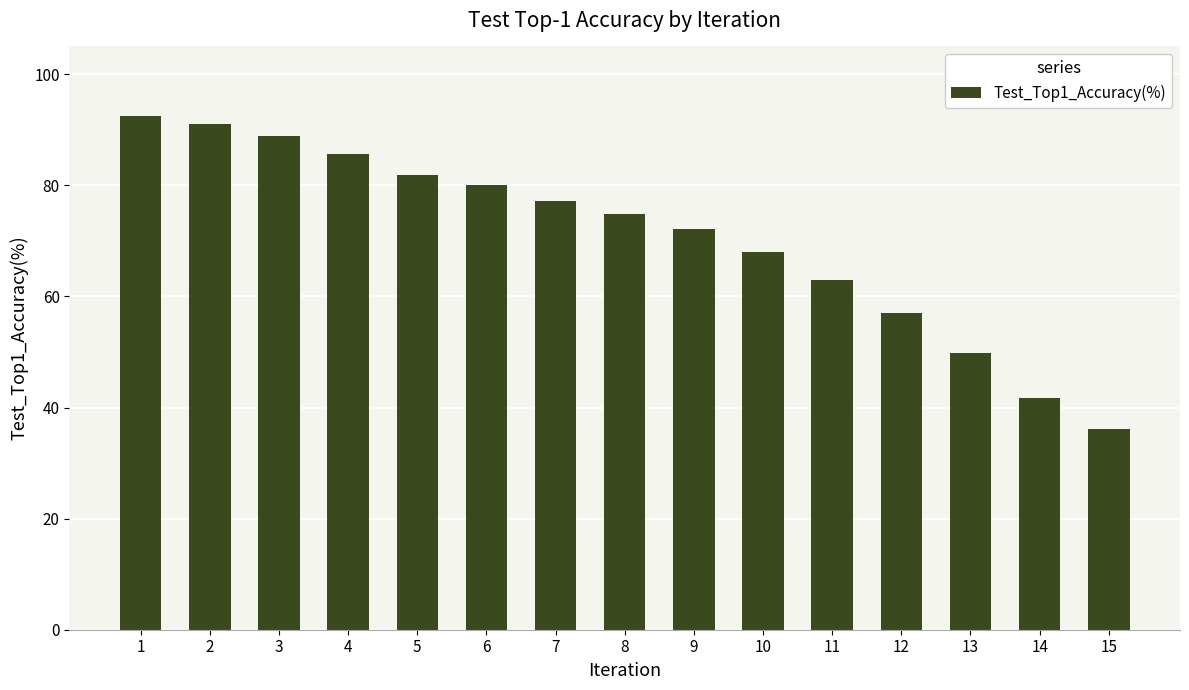

Which category has the highest value across all series?

1